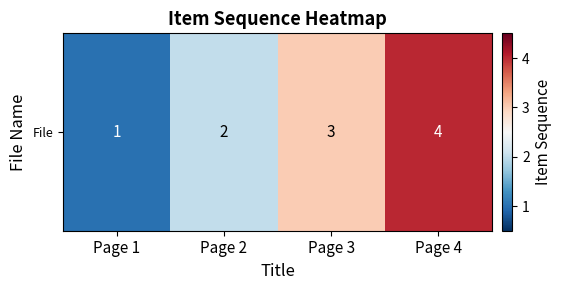

What is the smallest value displayed?

1